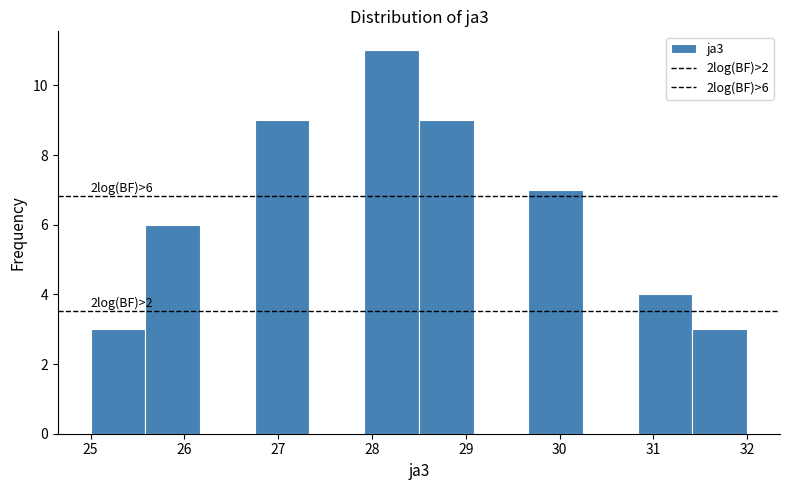

Over which range of the x-axis is the bar tallest?

27.9 to 28.5